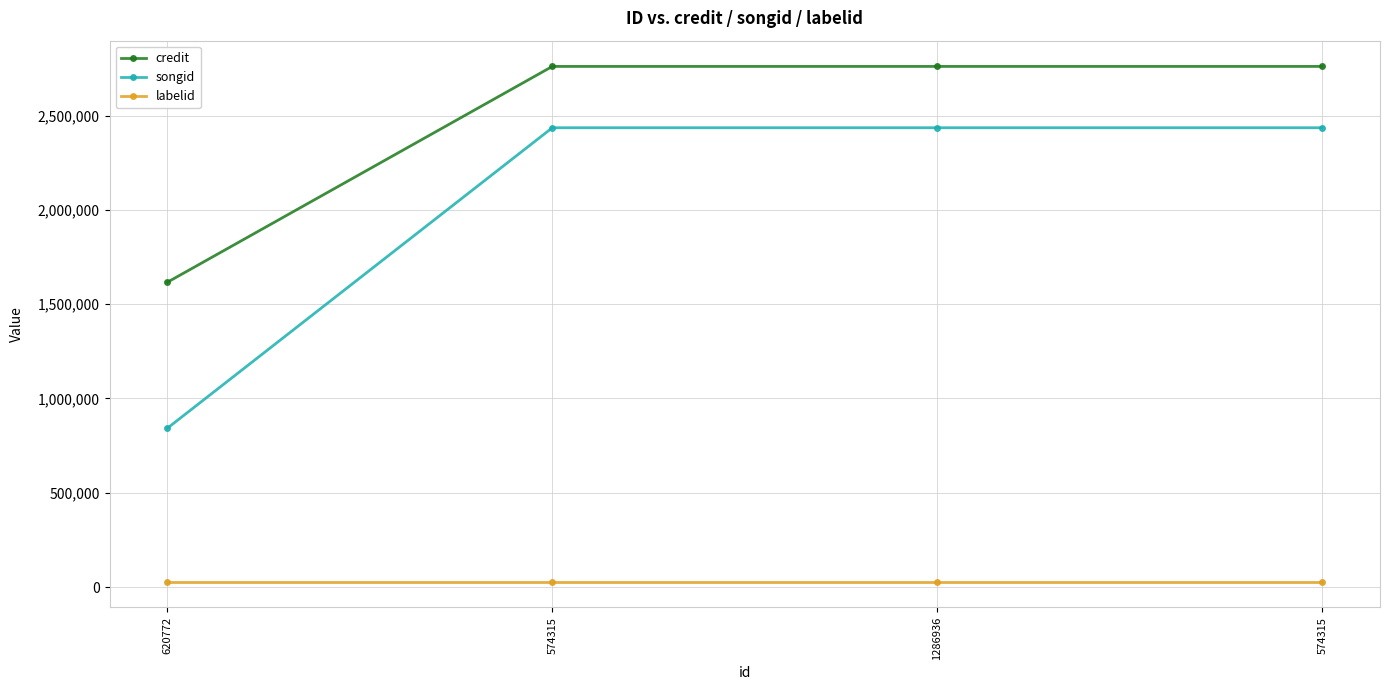

What are all the series names shown in the legend?

credit, songid, labelid